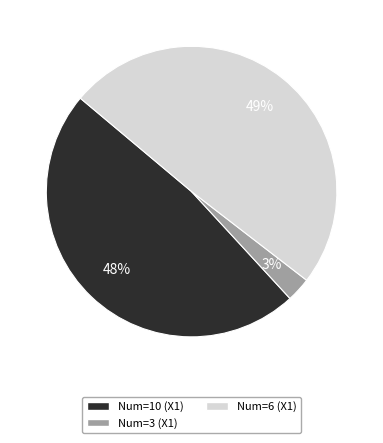

Is there a majority slice in this chart?

No